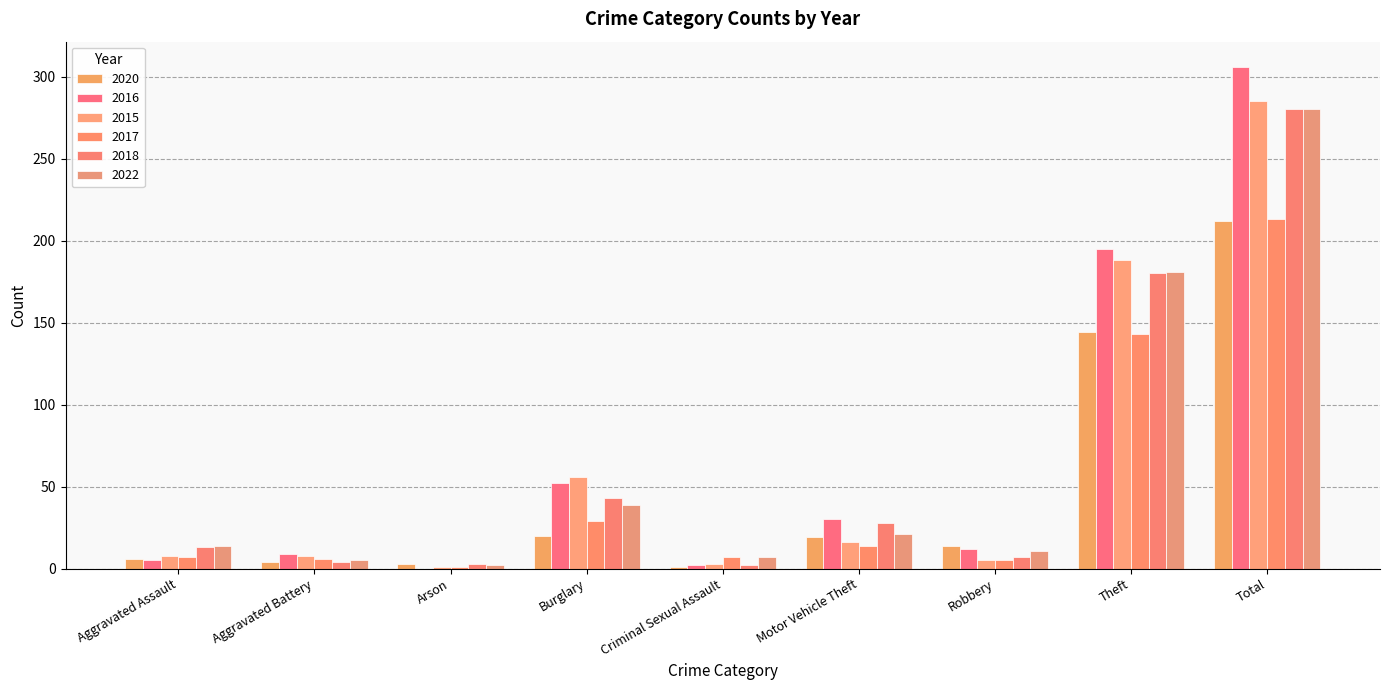

Which has a higher value, Theft or Criminal Sexual Assault?

Theft